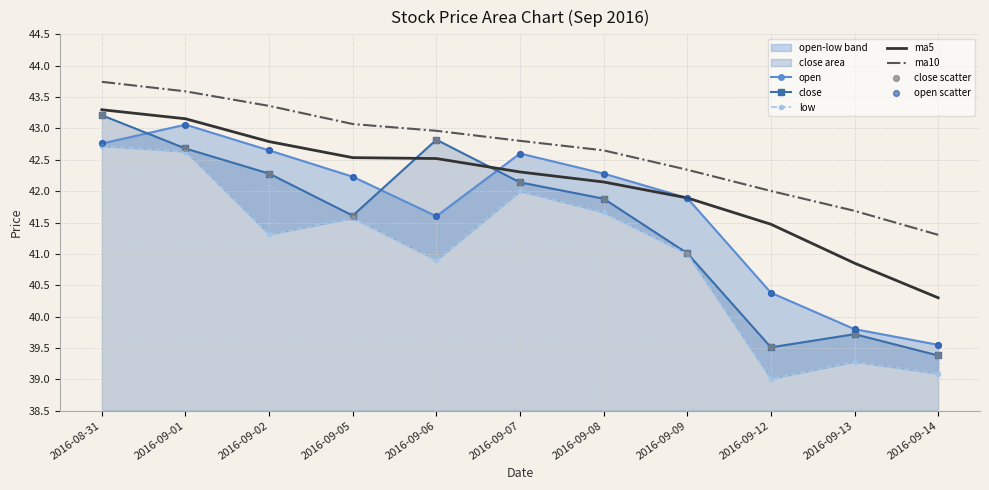

Which series has the largest total across all categories?

ma10